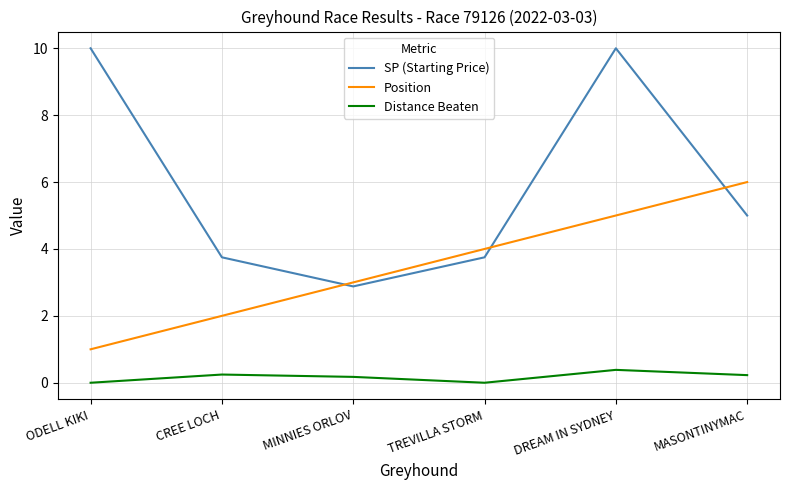

The SP (Starting Price) series shows 14.2 at ODELL KIKI. True or false?

False